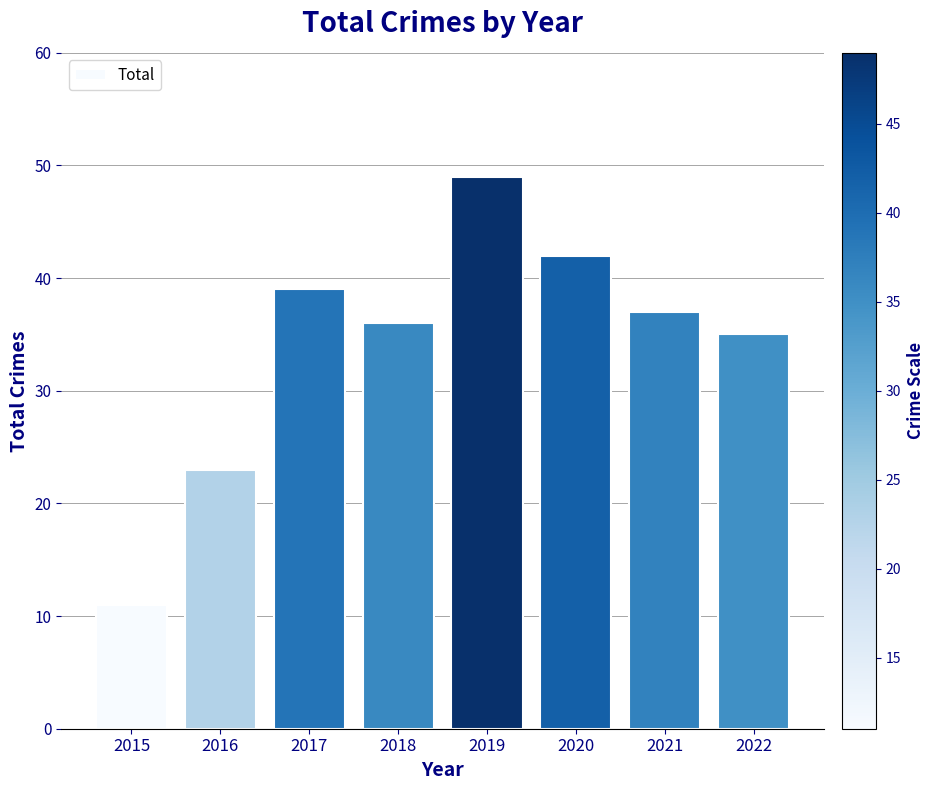

Reading left to right, extract all data points from this chart.

2015=11	2016=23	2017=39	2018=36	2019=49	2020=42	2021=37	2022=35